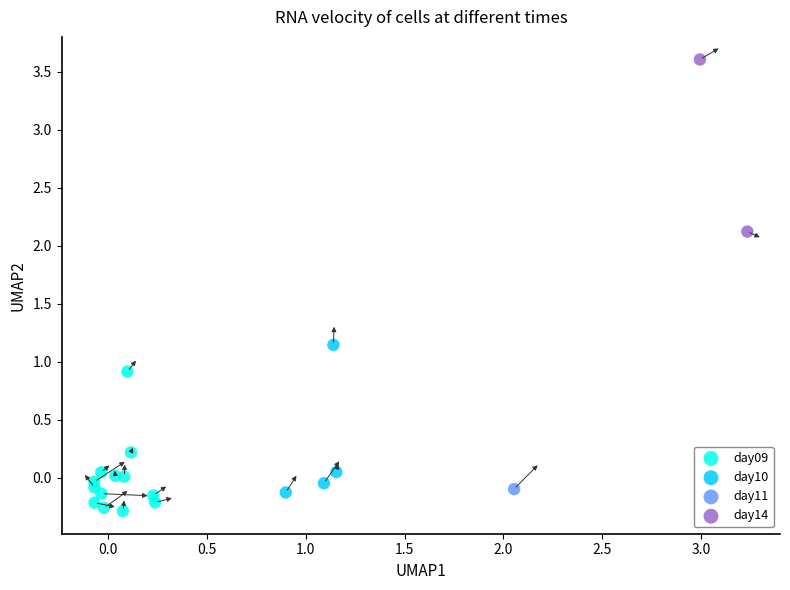

What are all the series names shown in the legend?

day09, day10, day11, day14